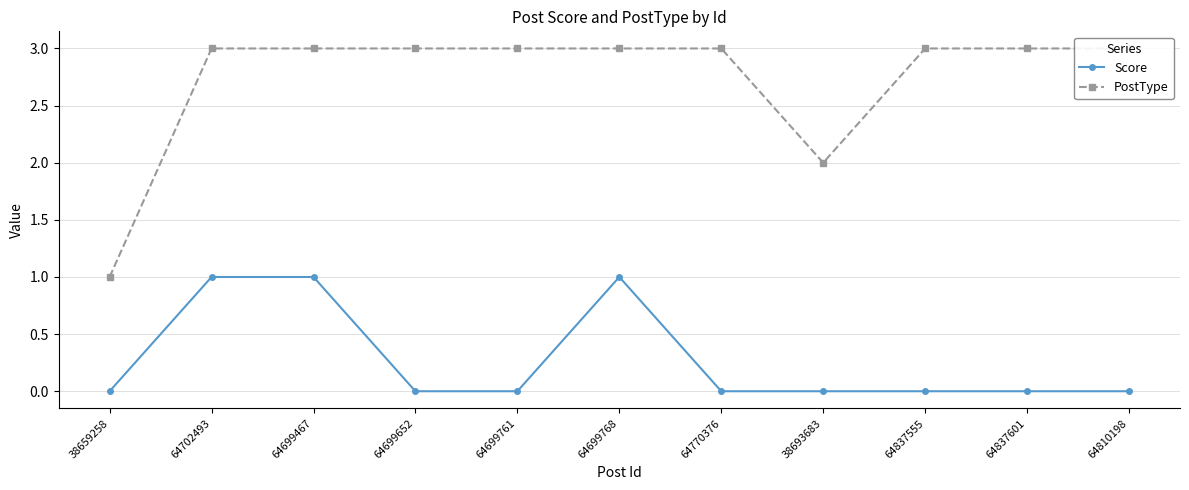

True or false: PostType and Score cross at least once.

False